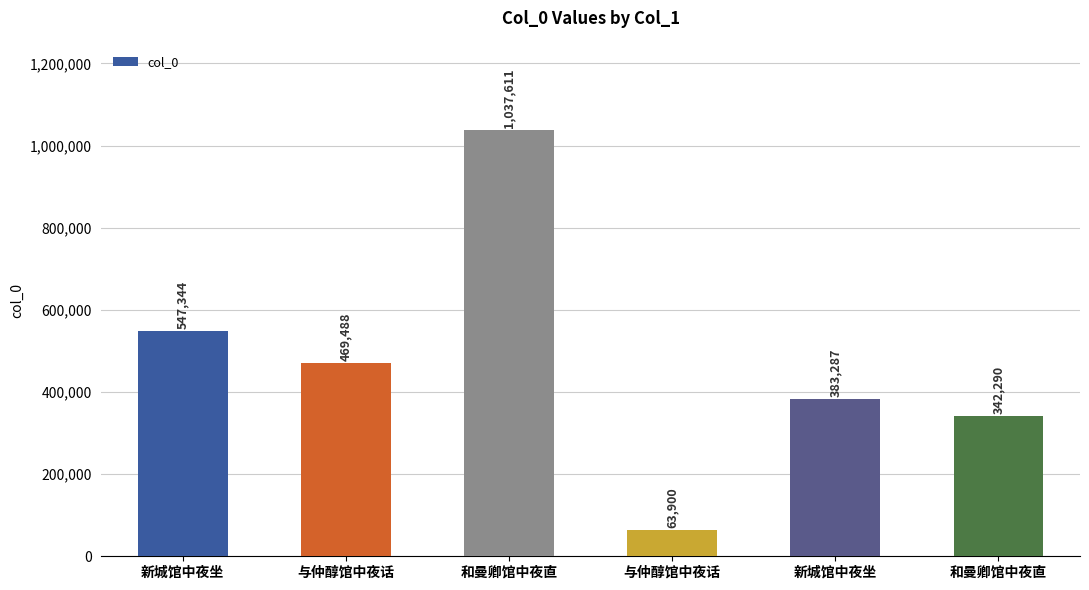

Rank the categories by value from highest to lowest.

和曼卿馆中夜直, 新城馆中夜坐, 与仲醇馆中夜话, 新城馆中夜坐, 和曼卿馆中夜直, 与仲醇馆中夜话